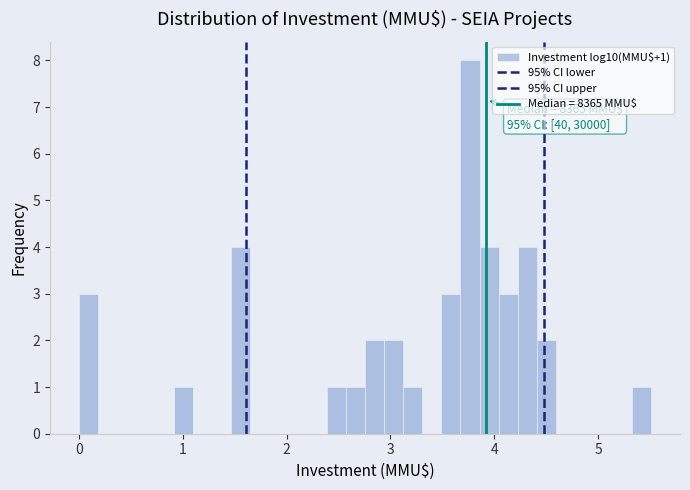

Around what value on the x-axis is the tallest bar? Give the approximate position of its centre, as read against the axis.

3.8